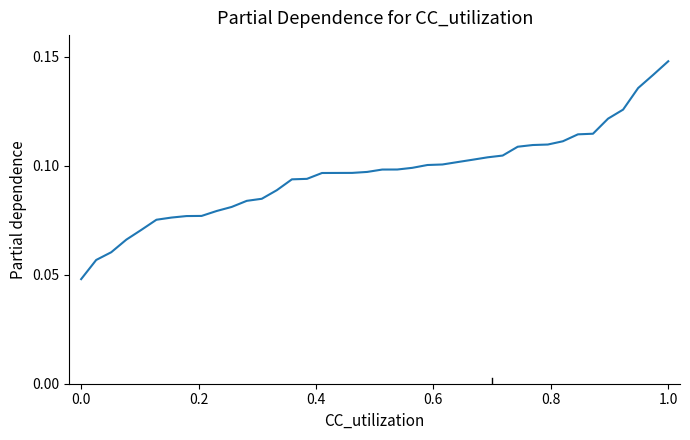

Is this an area chart (filled region under the line)?

No